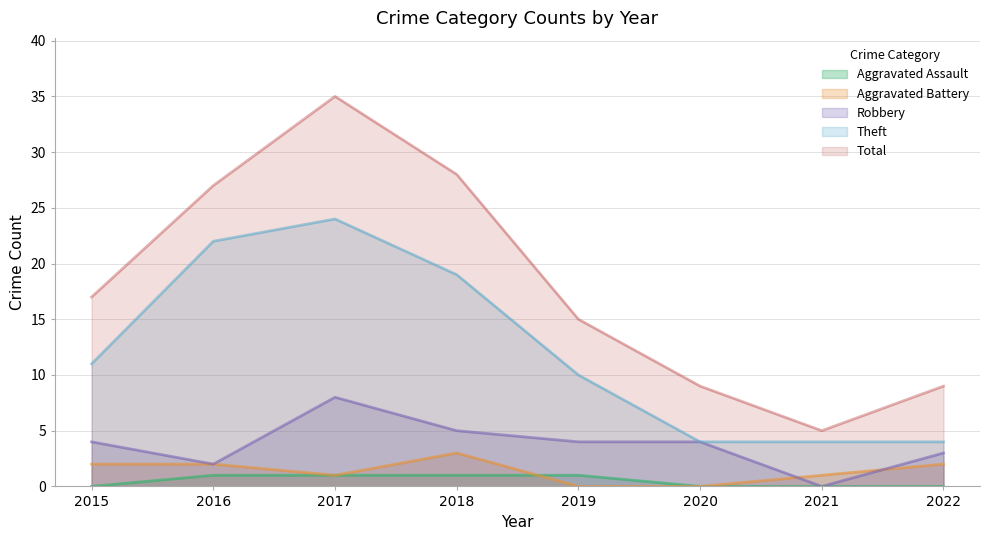

What is the sum of the Aggravated Battery values at 2018 and 2020?

3